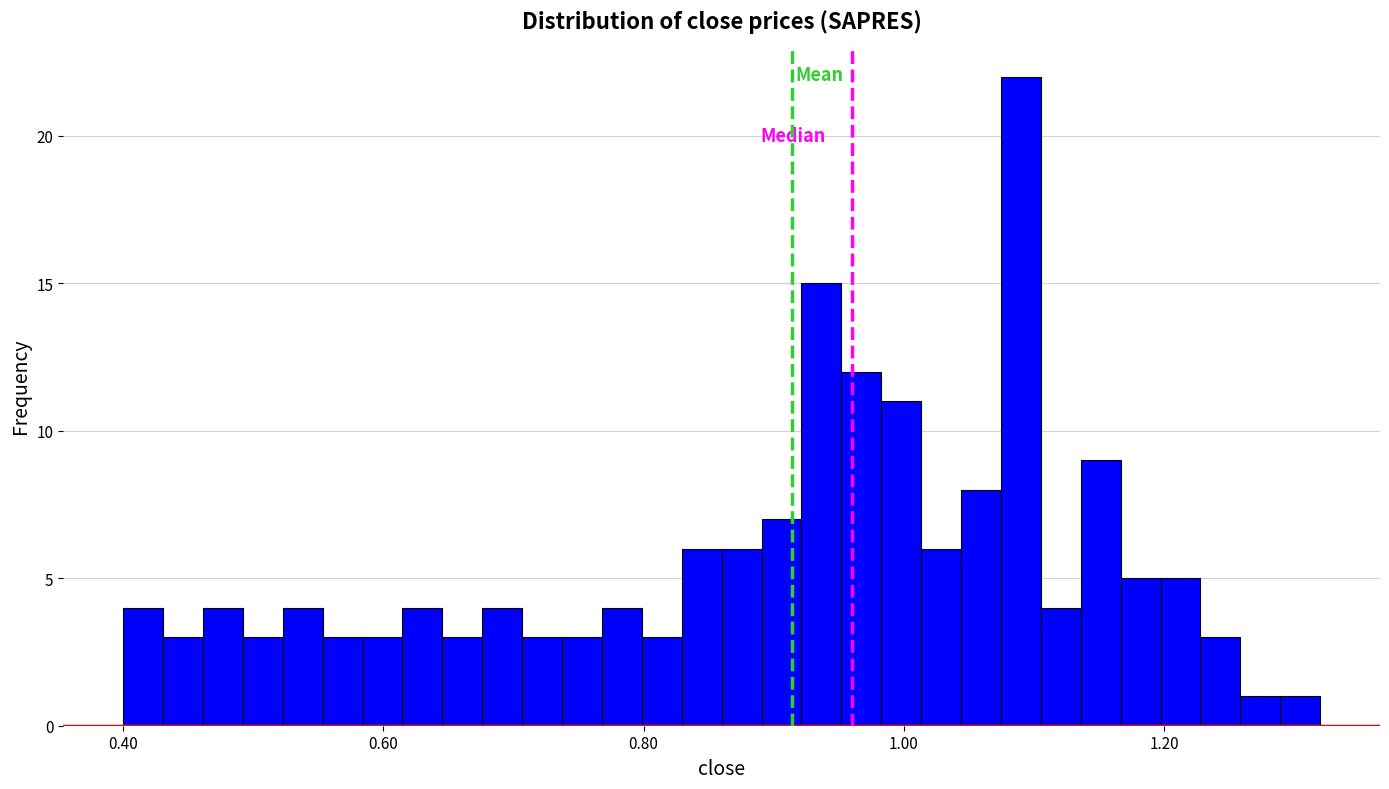

Around what value on the x-axis is the tallest bar? Give the approximate position of its centre, as read against the axis.

1.10